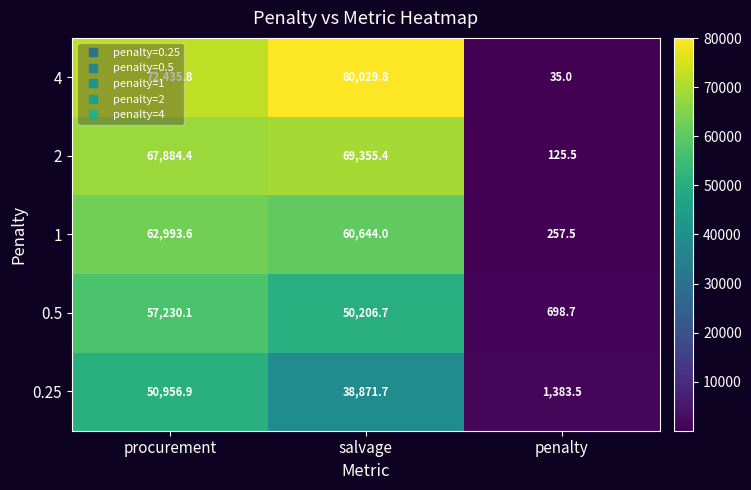

At penalty, list the series in order from largest to smallest.

0.25, 0.5, 1, 2, 4